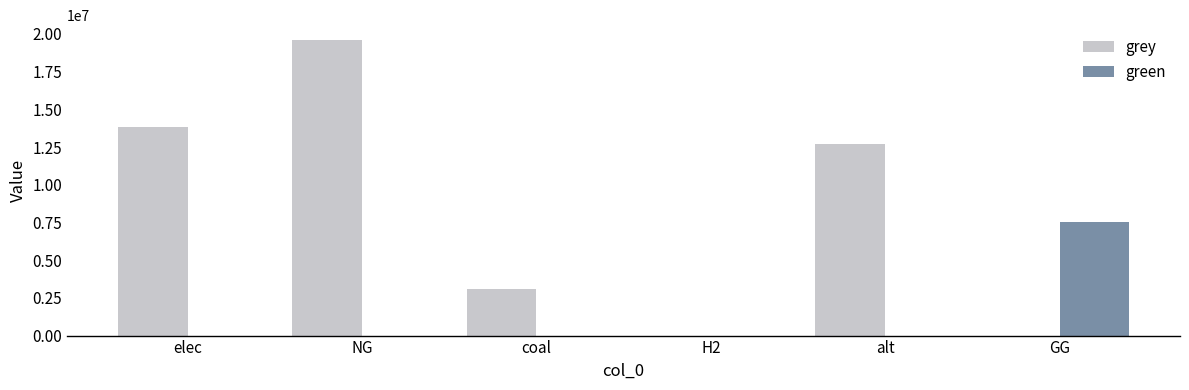

Between coal and H2, which series saw the biggest shift?

grey